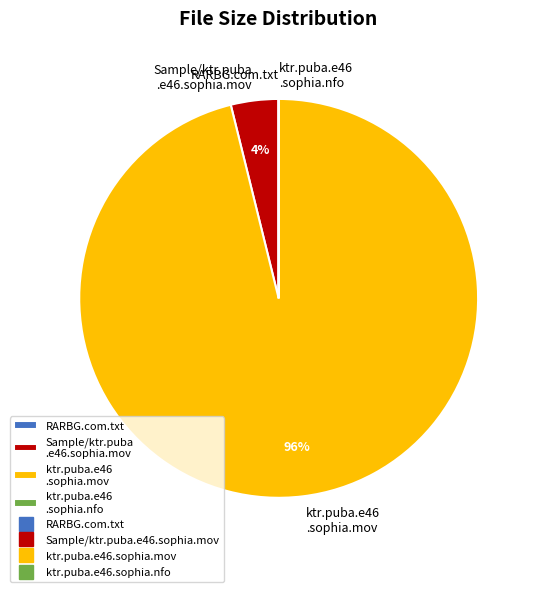

Is it true that ktr.puba.e46 .sophia.mov is 84% of the pie?

False